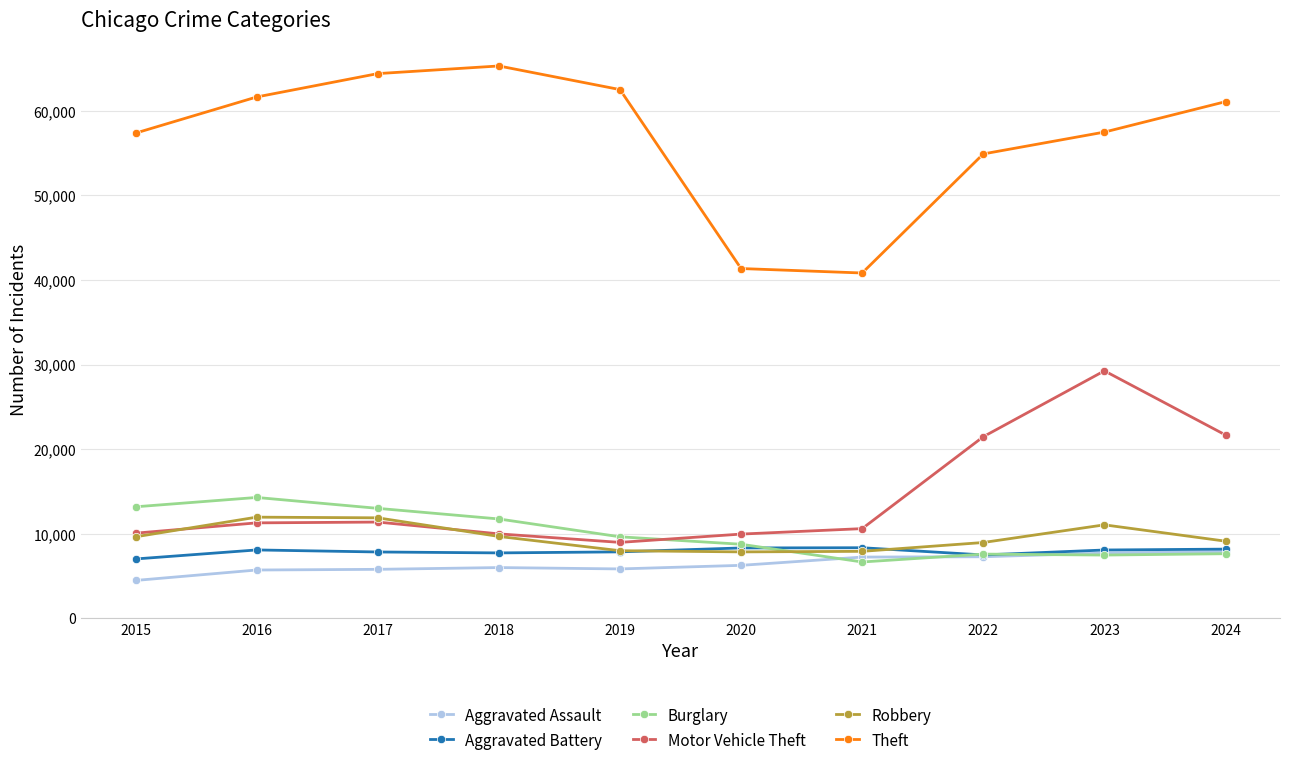

Is it true that Motor Vehicle Theft equals 11380 at 2017?

True